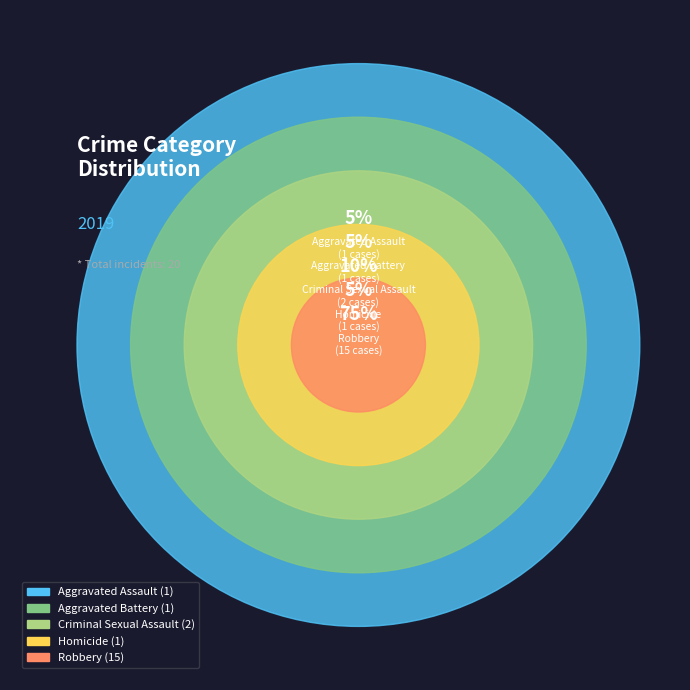

To the nearest percent, what portion does Robbery represent?

75%